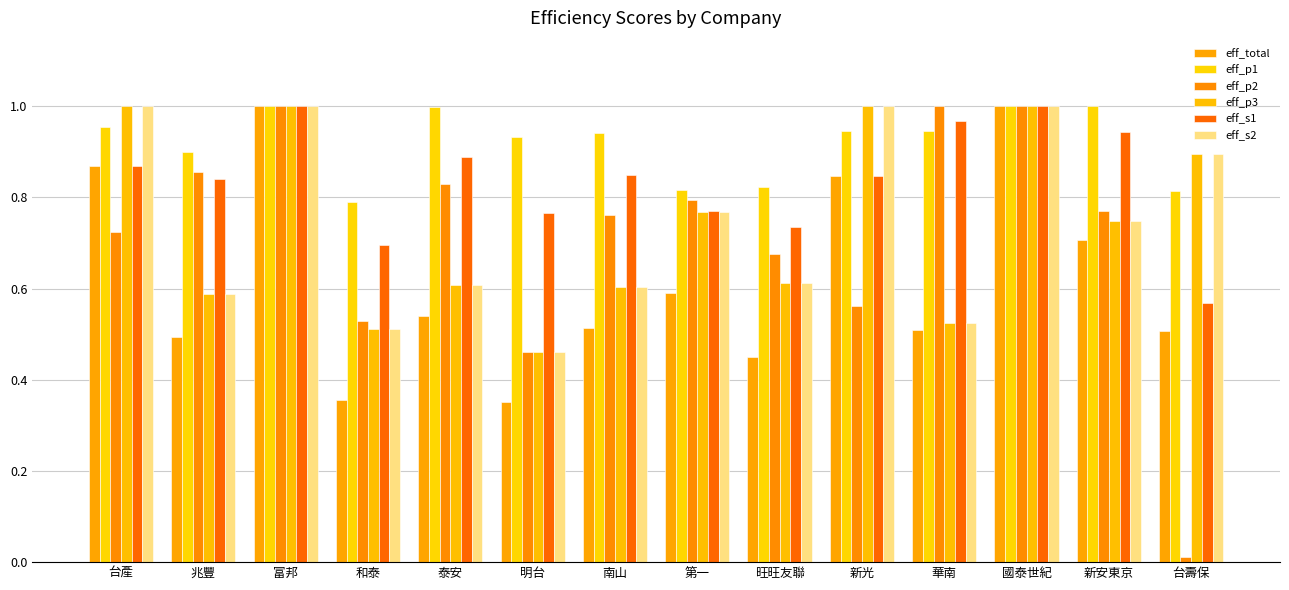

What is the sum of the eff_p3 values at 台壽保 and 華南?

1.4